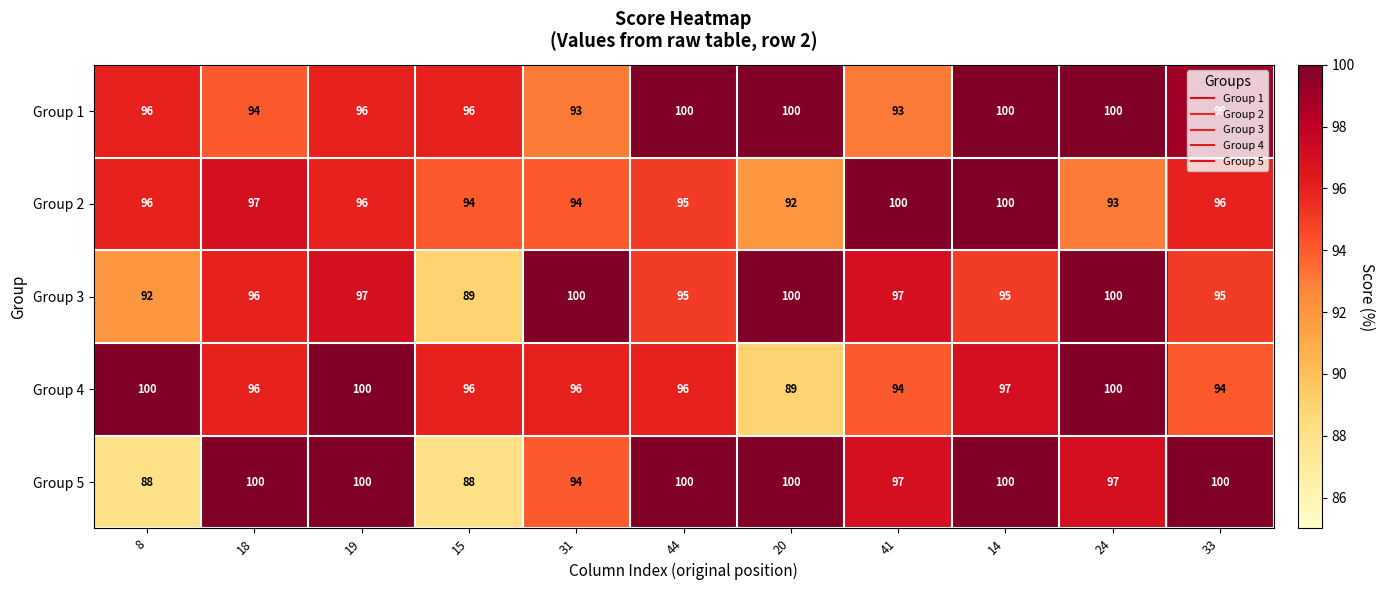

At which label does Group 3 reach its minimum?

15